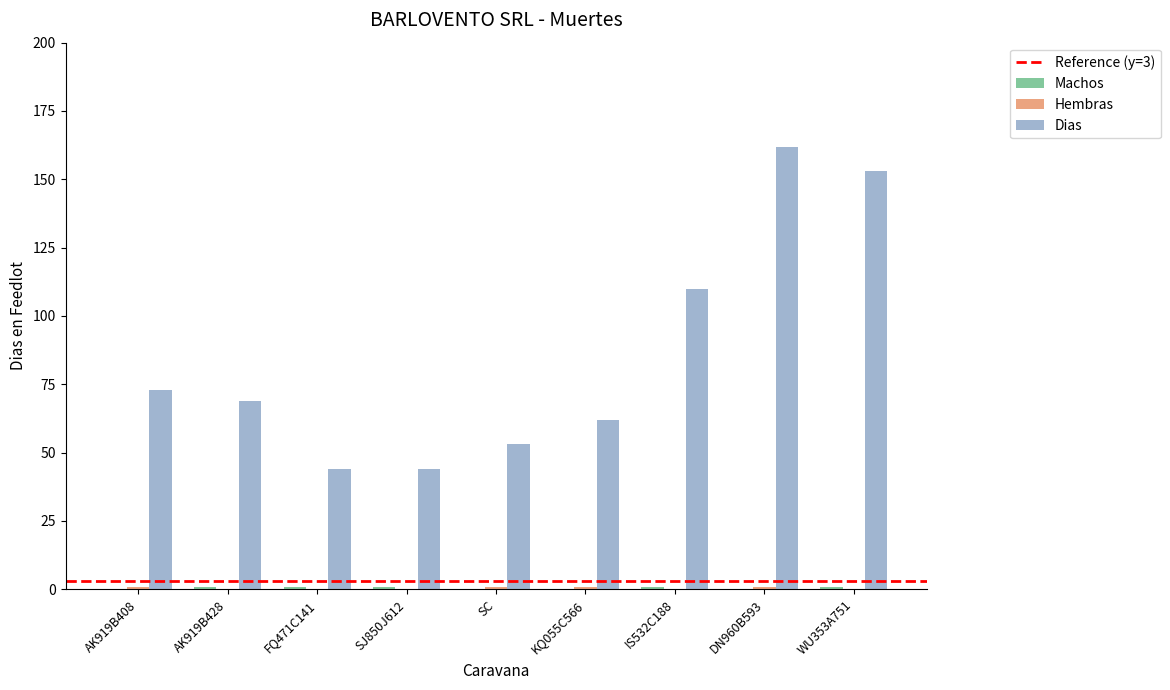

What is the greatest value displayed?

162